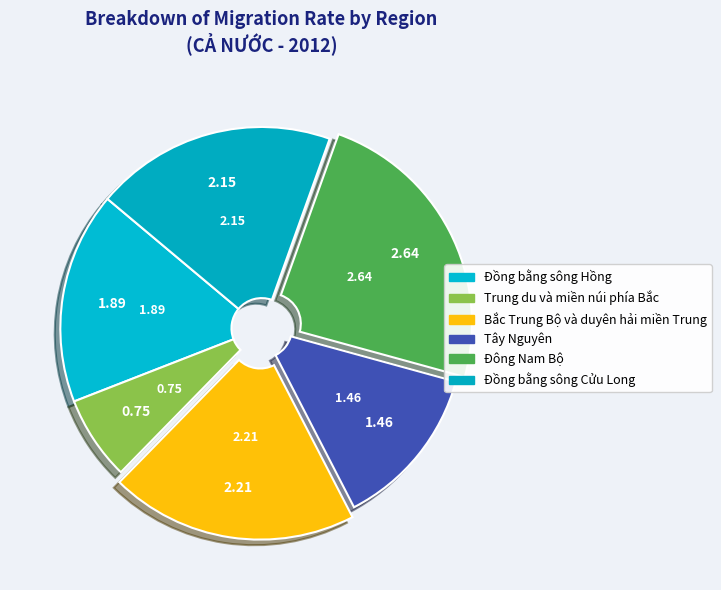

To the nearest percent, what is the difference between the largest and smallest slice percentages?

17%